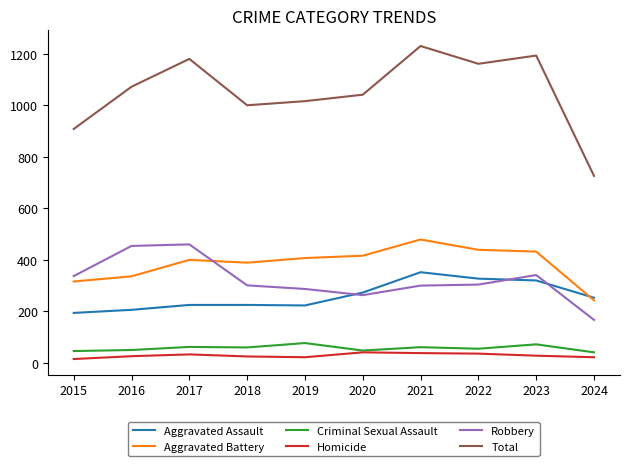

The Homicide series shows 28 at 2023. True or false?

True